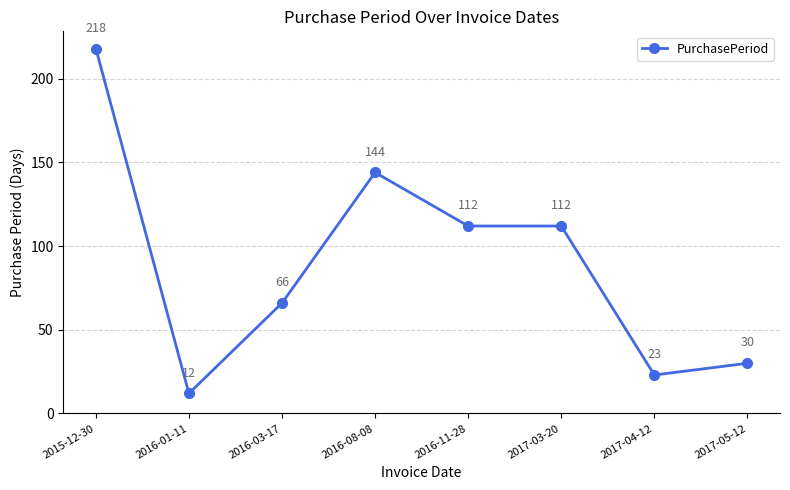

At which label does the data first exceed 112?

2015-12-30